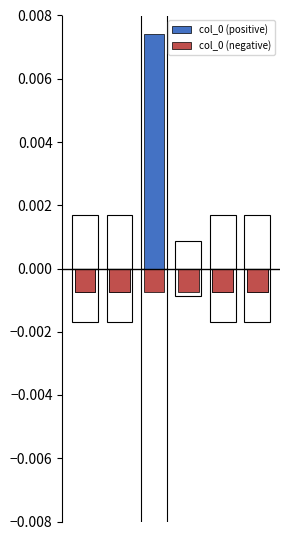

How many categories are shown in the chart?

6